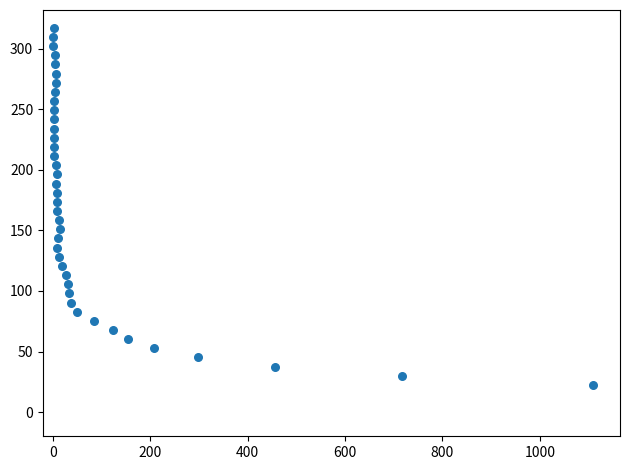

What is the range of X values (max minus min)?

1108.3